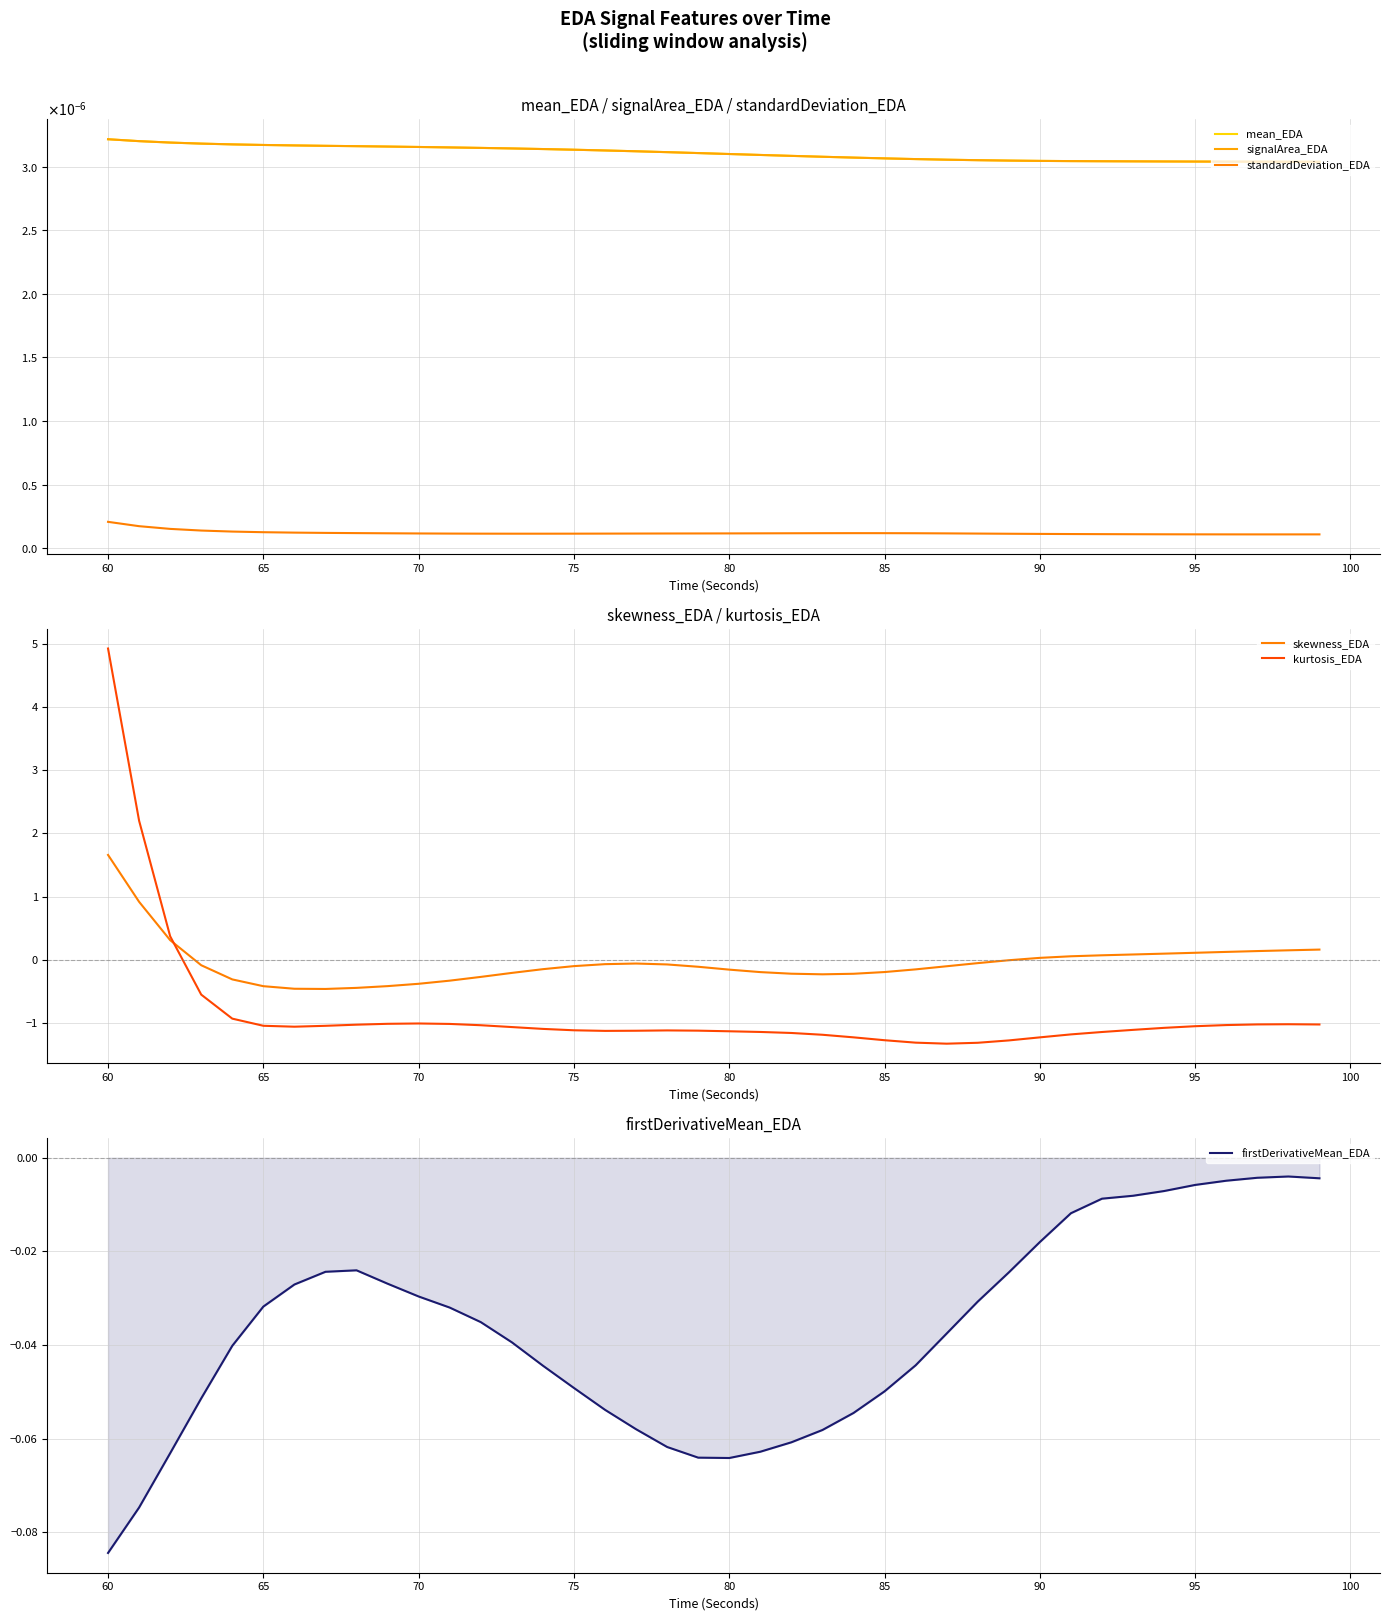

In skewness_EDA, how many points are higher than both neighbors (excluding endpoints)?

1